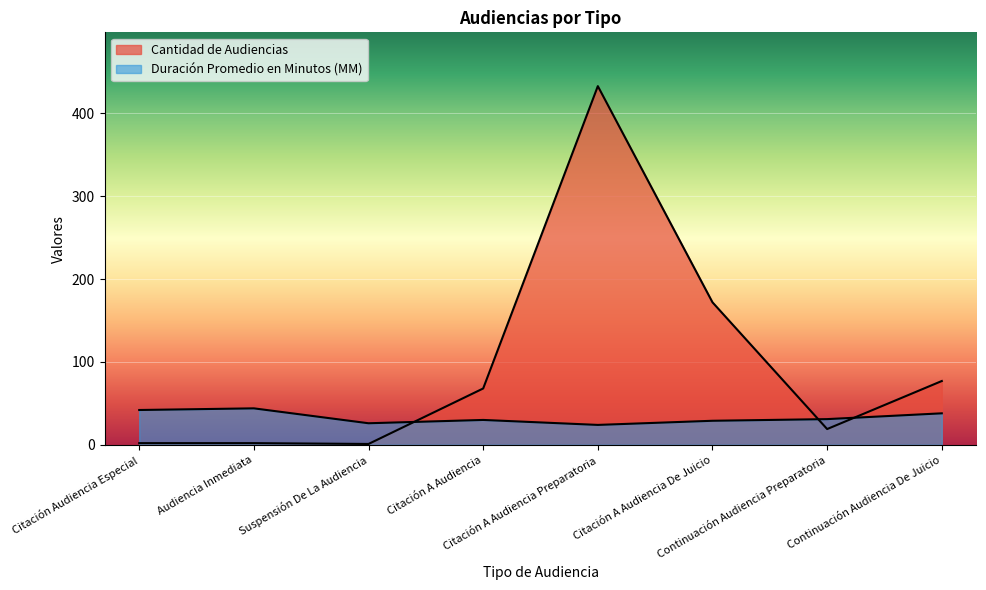

Reading left to right, what are all the values shown in this chart?

Cantidad de Audiencias: 2	2	1	68	433	172	19	77
Duración Promedio en Minutos (MM): 42	44	26	30	24	29	31	38